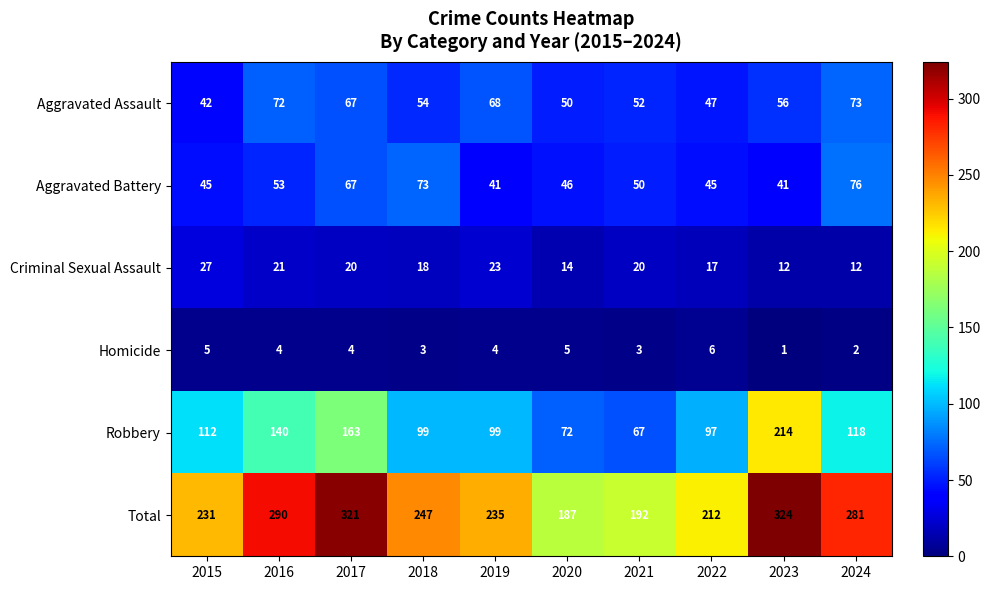

Between 2015 and 2022, which series saw the biggest shift?

Total